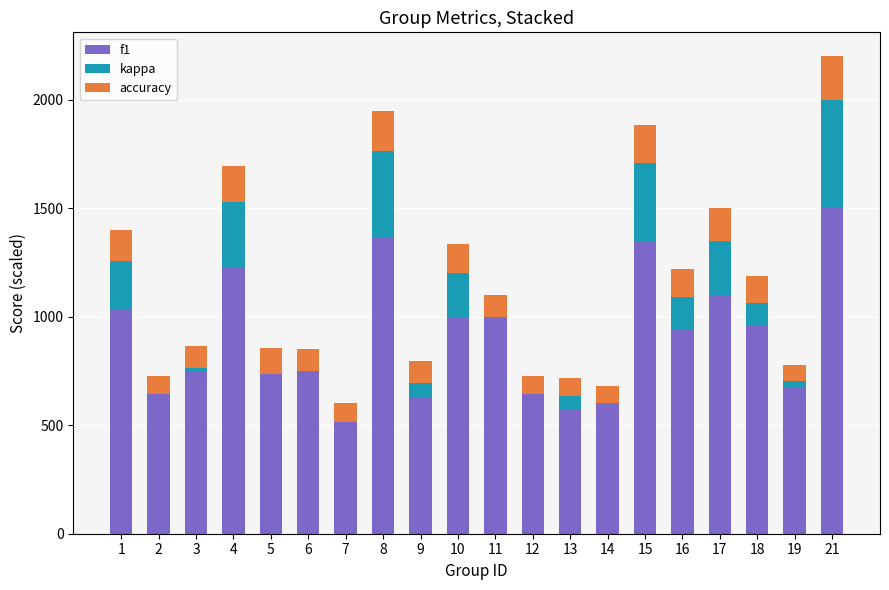

The value of f1 at 1 is 309.2. True or false?

False